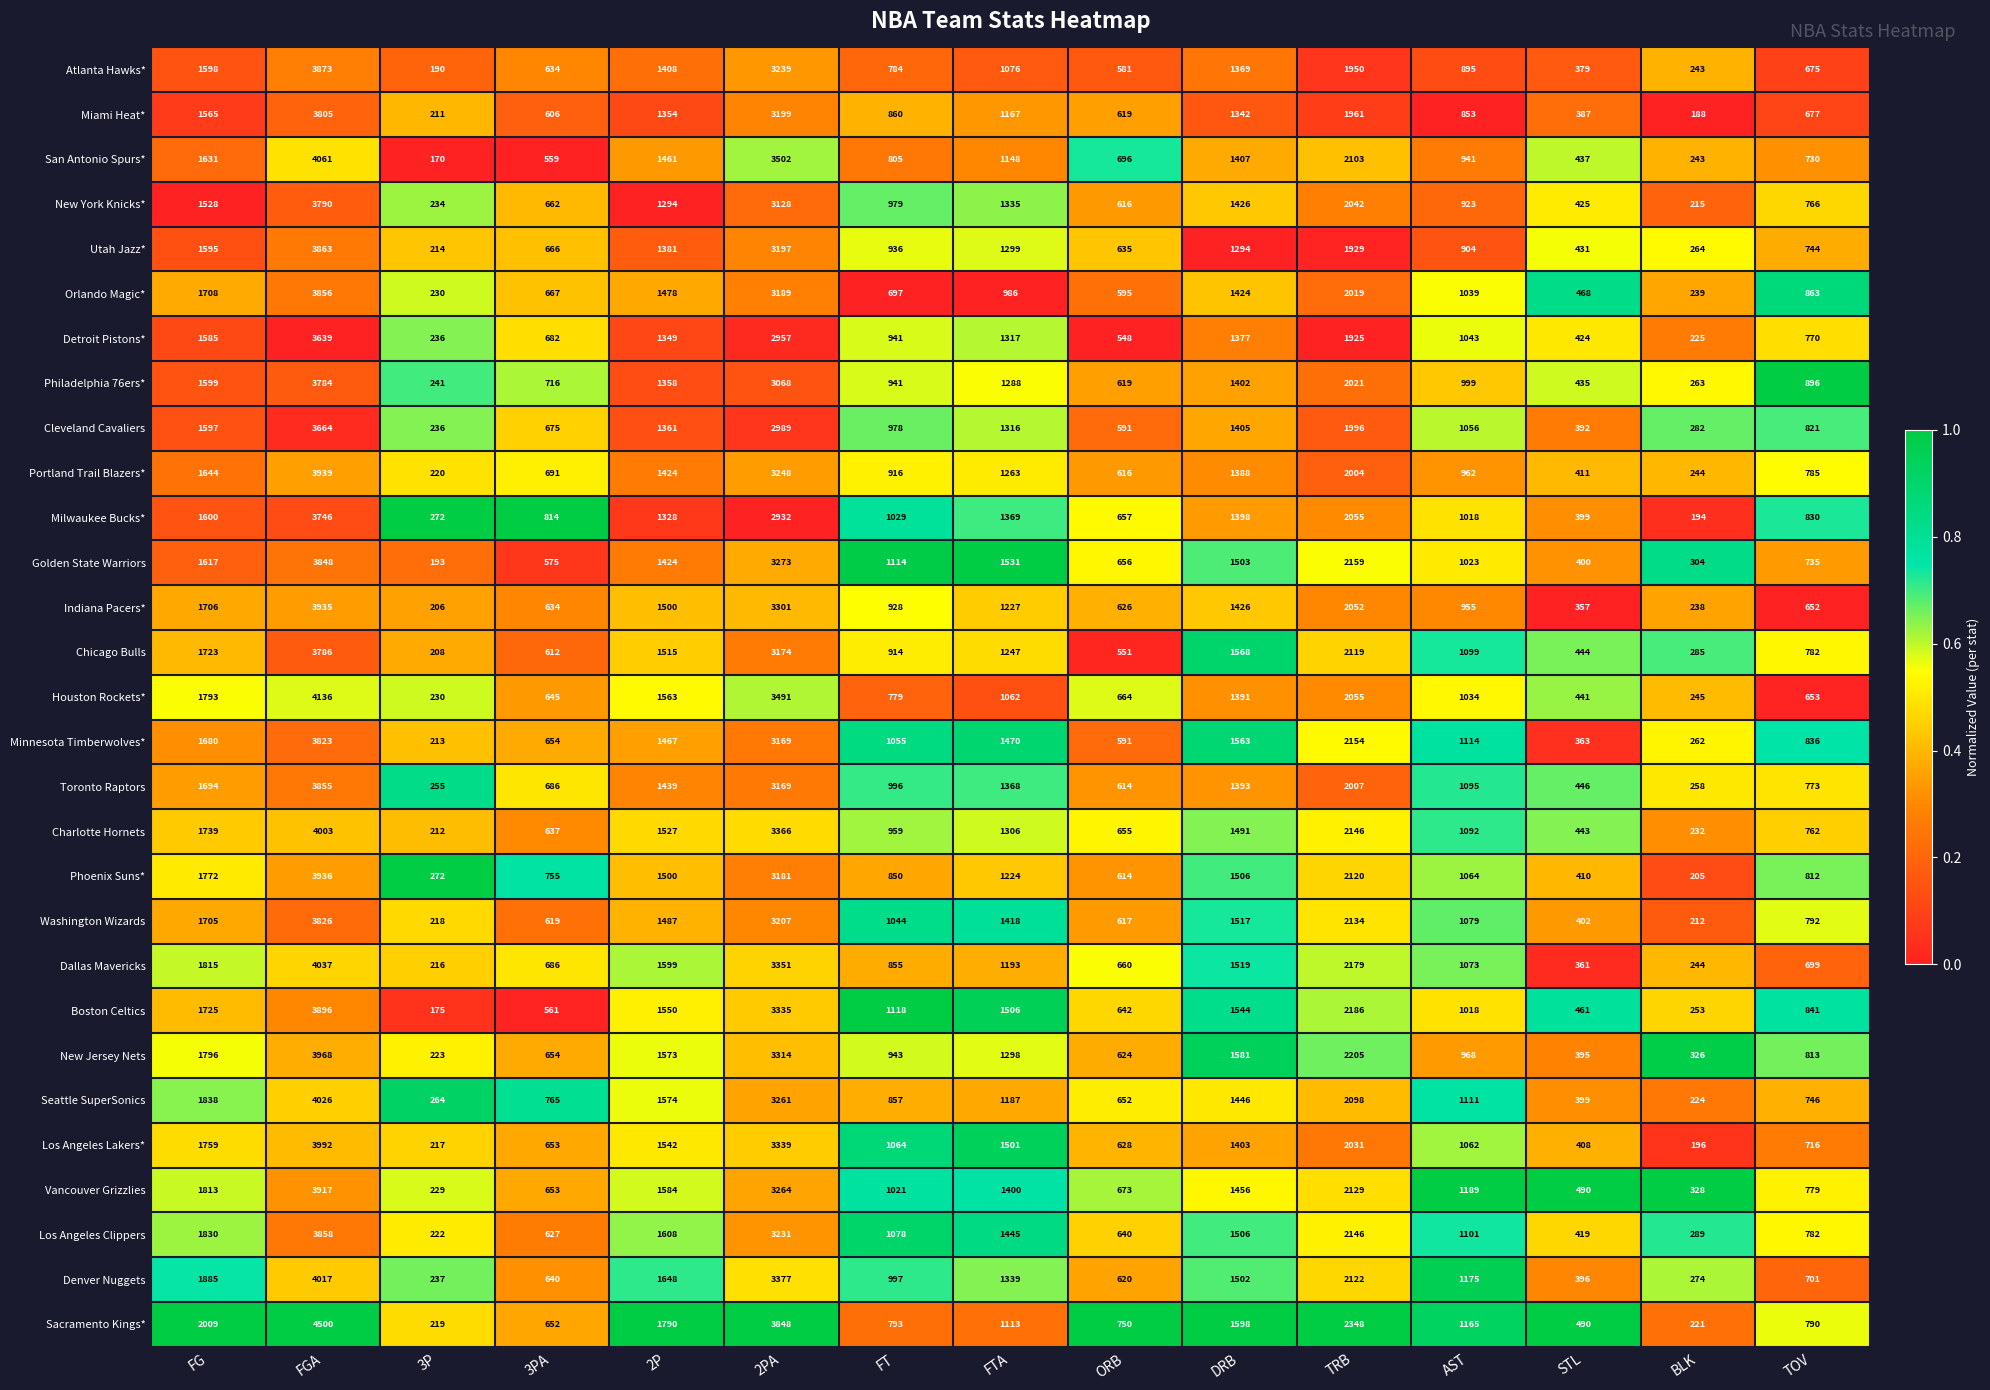

At which category is the sum across all series the highest?

FGA